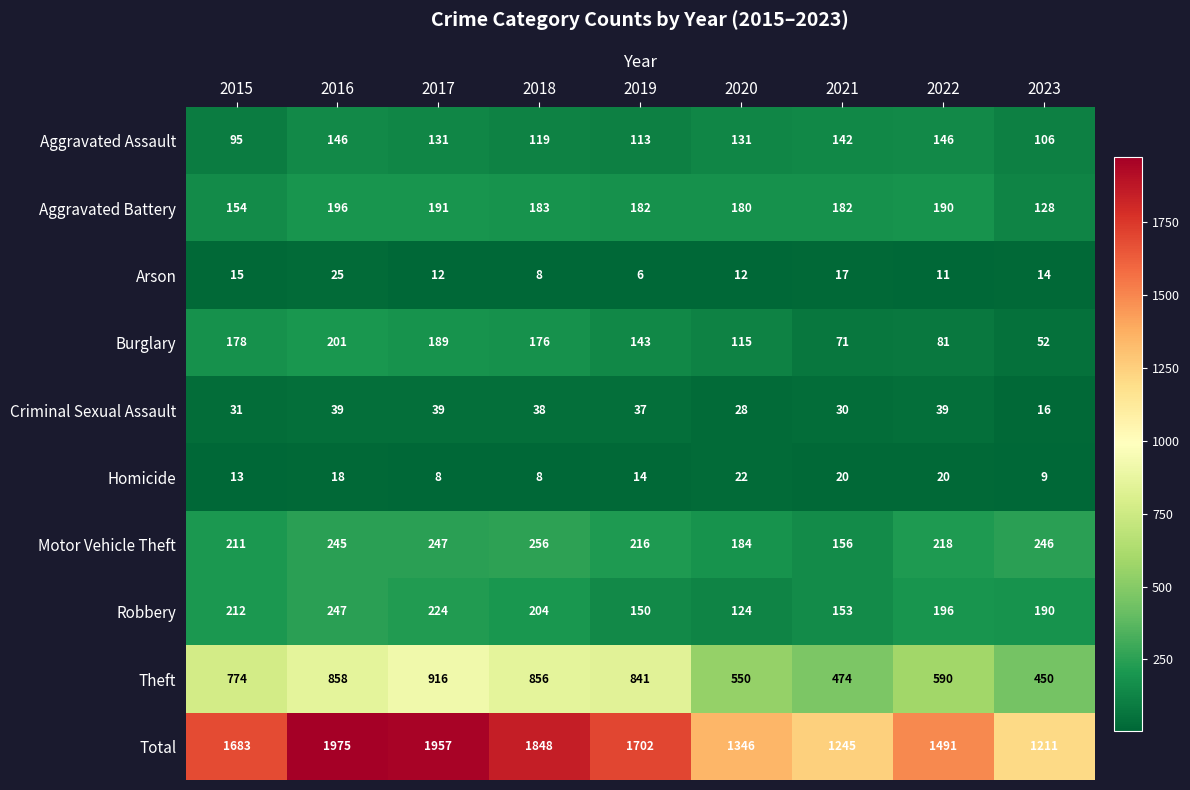

Which series has the widest spread of values?

Total